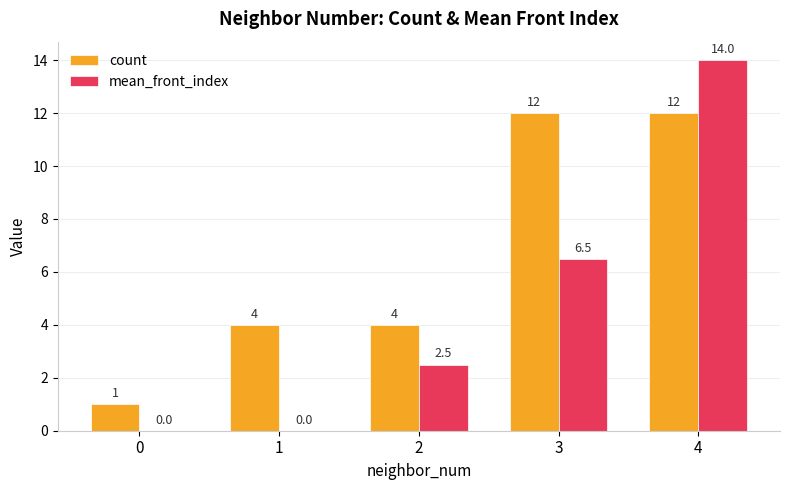

What value does the count series have at 1?

4.0